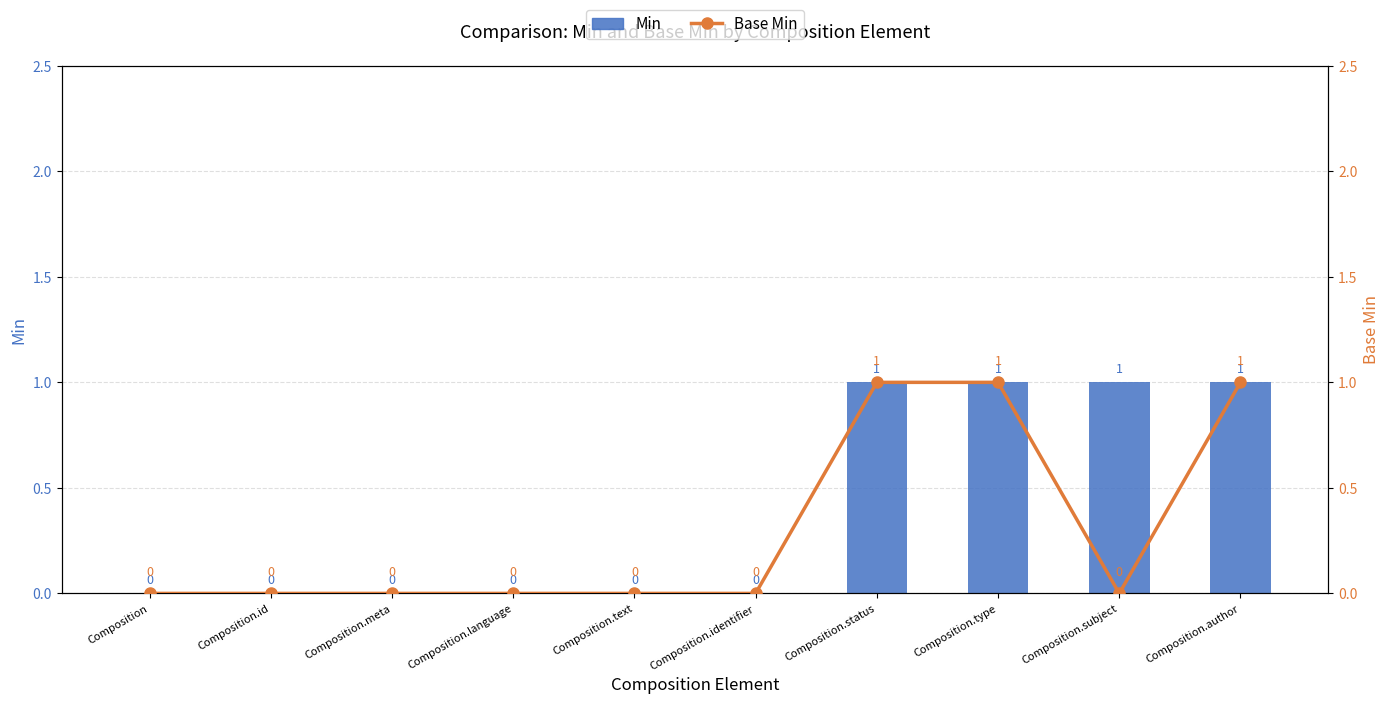

Is it true that Base Min equals 0 at Composition.id?

True